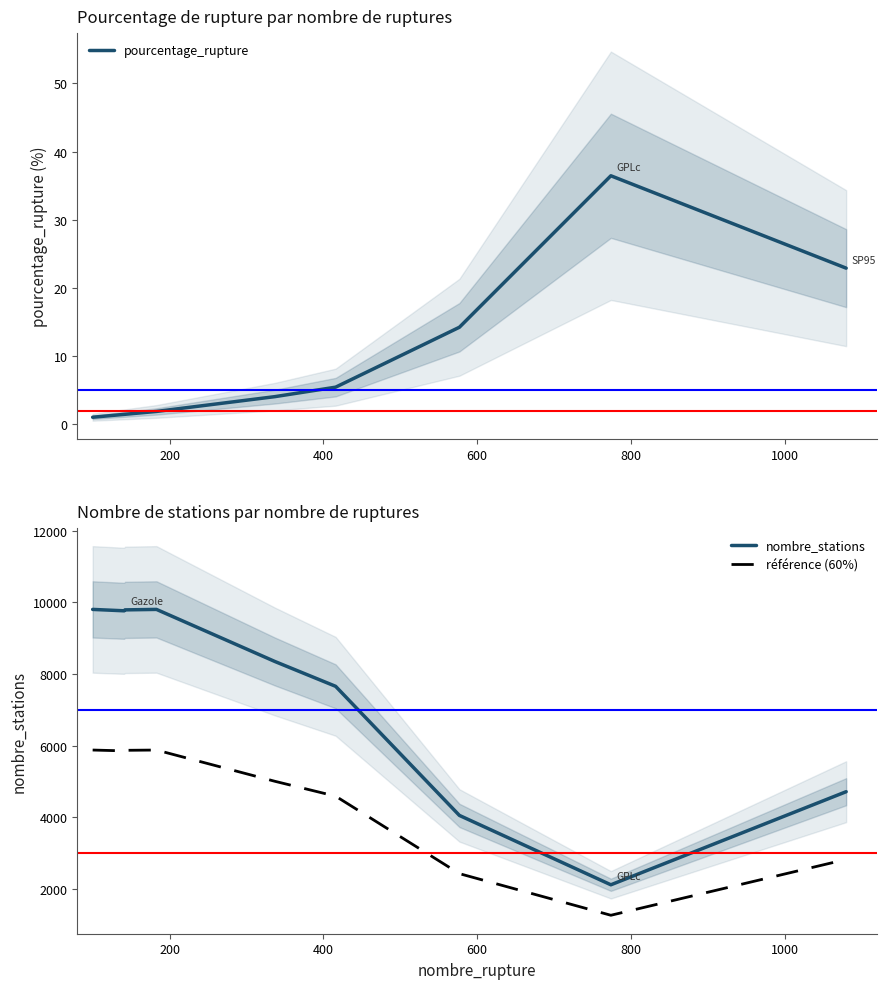

What are all the series names shown in the legend?

pourcentage_rupture, nombre_stations, référence (60%)